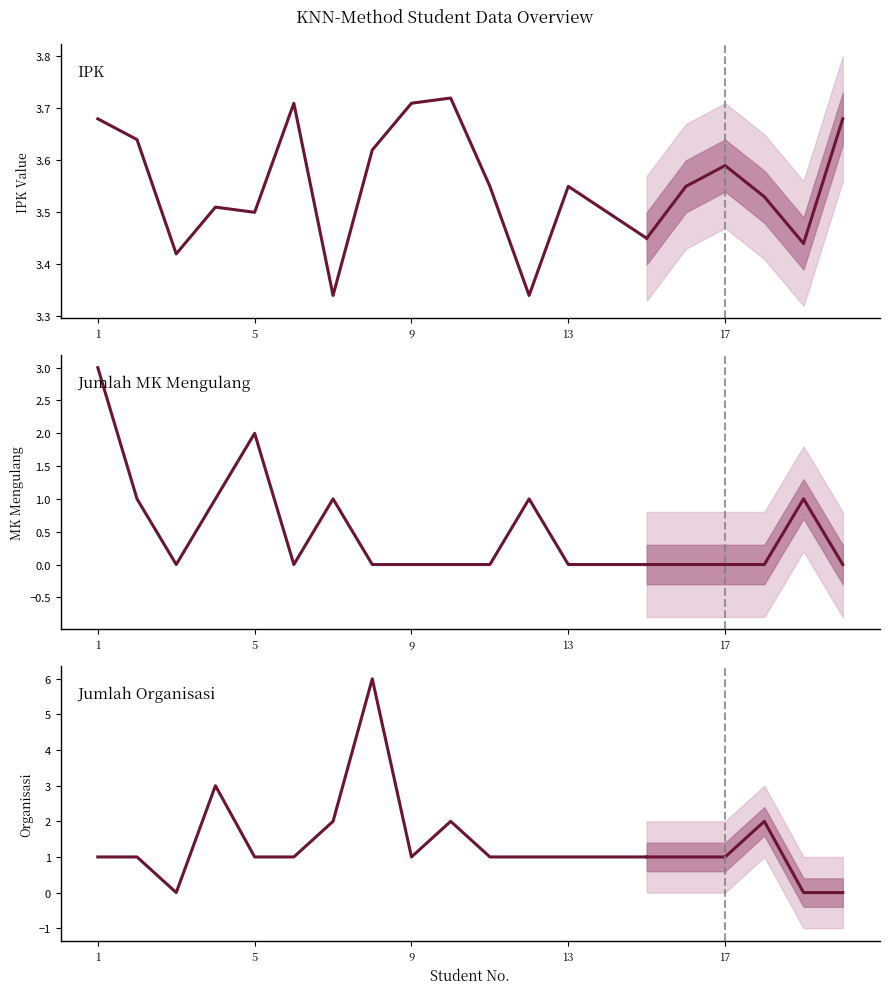

What is the lowest value of the IPK series?

3.3